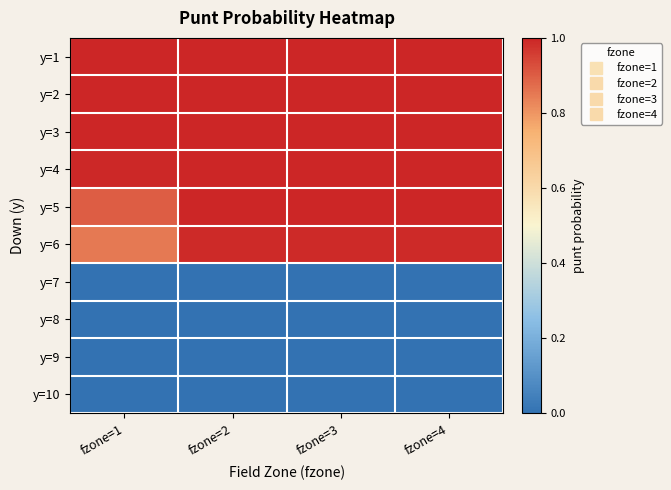

Reading left to right, list all the values displayed in this chart.

y=1: fzone=1=1.0	fzone=2=1.0	fzone=3=1.0	fzone=4=1.0
y=2: fzone=1=1.0	fzone=2=1.0	fzone=3=1.0	fzone=4=1.0
y=3: fzone=1=1.0	fzone=2=1.0	fzone=3=1.0	fzone=4=1.0
y=4: fzone=1=1.0	fzone=2=1.0	fzone=3=1.0	fzone=4=1.0
y=5: fzone=1=0.9	fzone=2=1.0	fzone=3=1.0	fzone=4=1.0
y=6: fzone=1=0.9	fzone=2=1.0	fzone=3=1.0	fzone=4=1.0
y=7: fzone=1=0.0	fzone=2=0.0	fzone=3=0.0	fzone=4=0.0
y=8: fzone=1=0.0	fzone=2=0.0	fzone=3=0.0	fzone=4=0.0
y=9: fzone=1=0.0	fzone=2=0.0	fzone=3=0.0	fzone=4=0.0
y=10: fzone=1=0.0	fzone=2=0.0	fzone=3=0.0	fzone=4=0.0